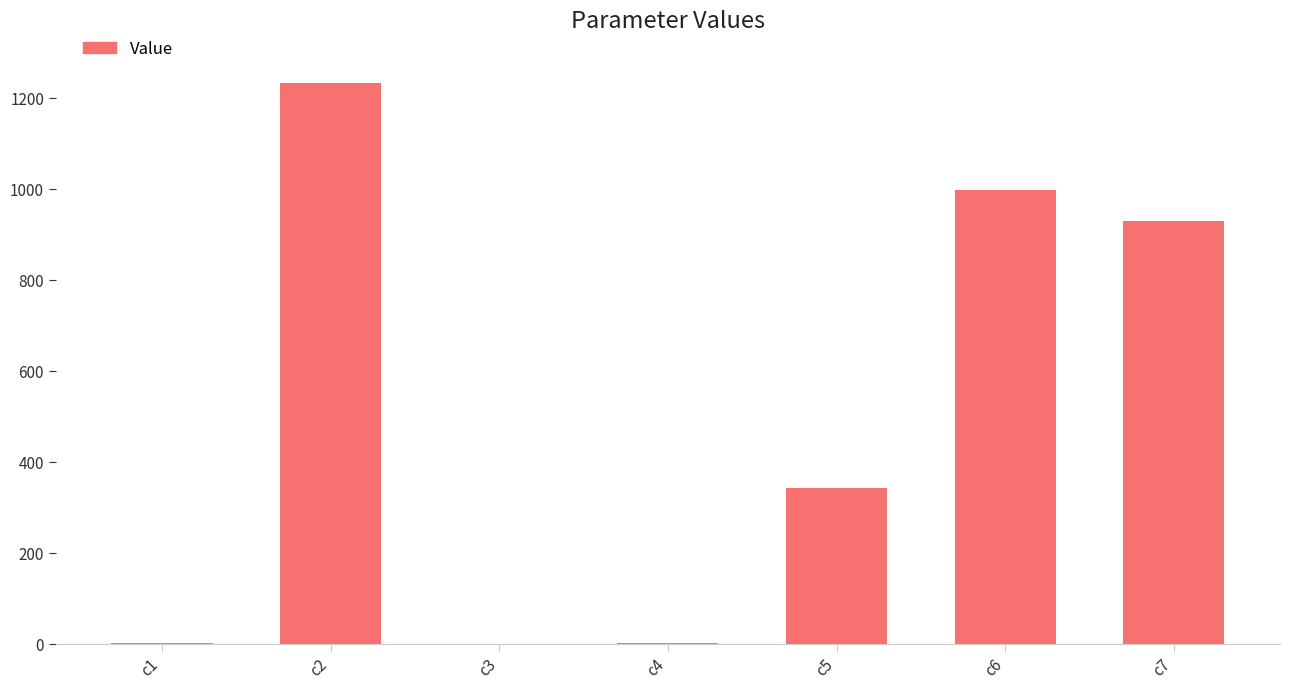

At which label is the value closest to 616?

c5